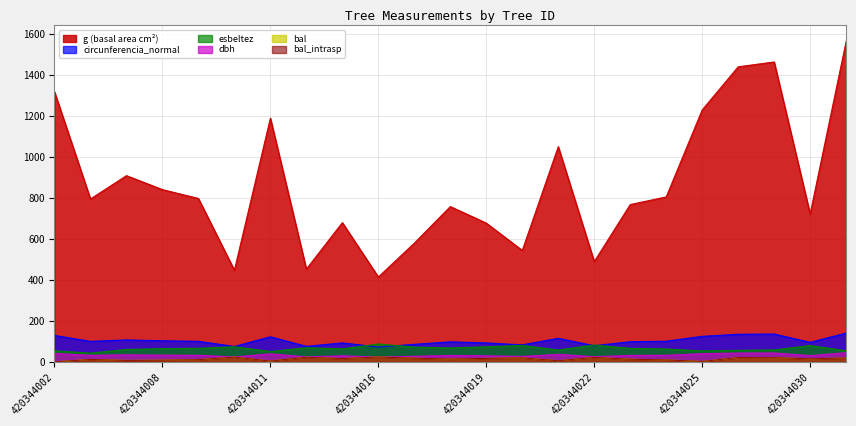

Does the chart have visible grid lines?

Yes